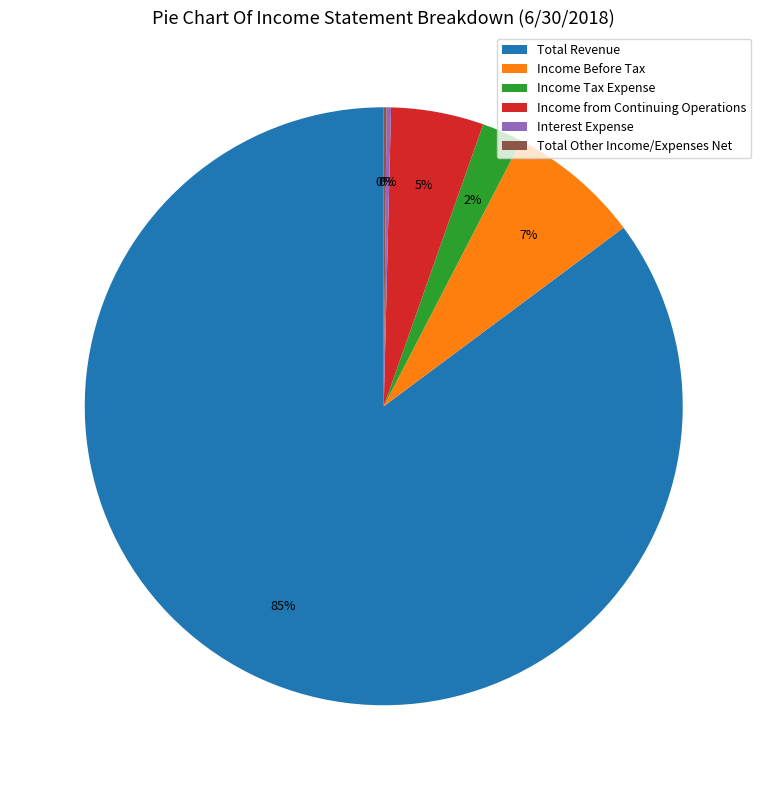

To the nearest percent, what portion does Income Before Tax represent?

7%